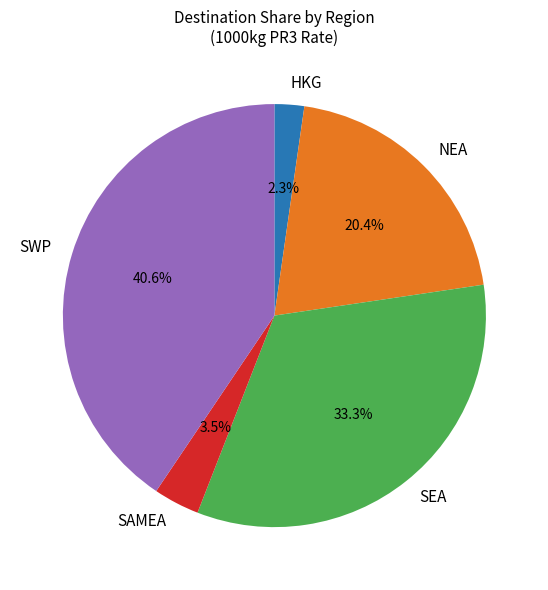

Rank the categories by value from highest to lowest.

SWP, SEA, NEA, SAMEA, HKG